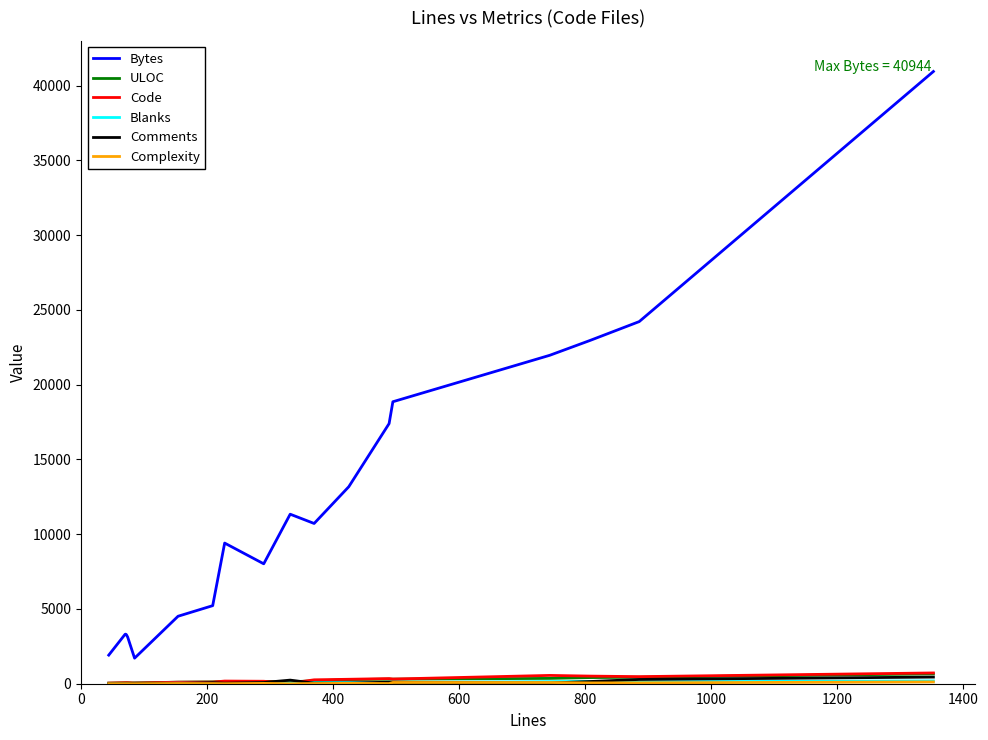

How many distinct data groups are displayed?

6